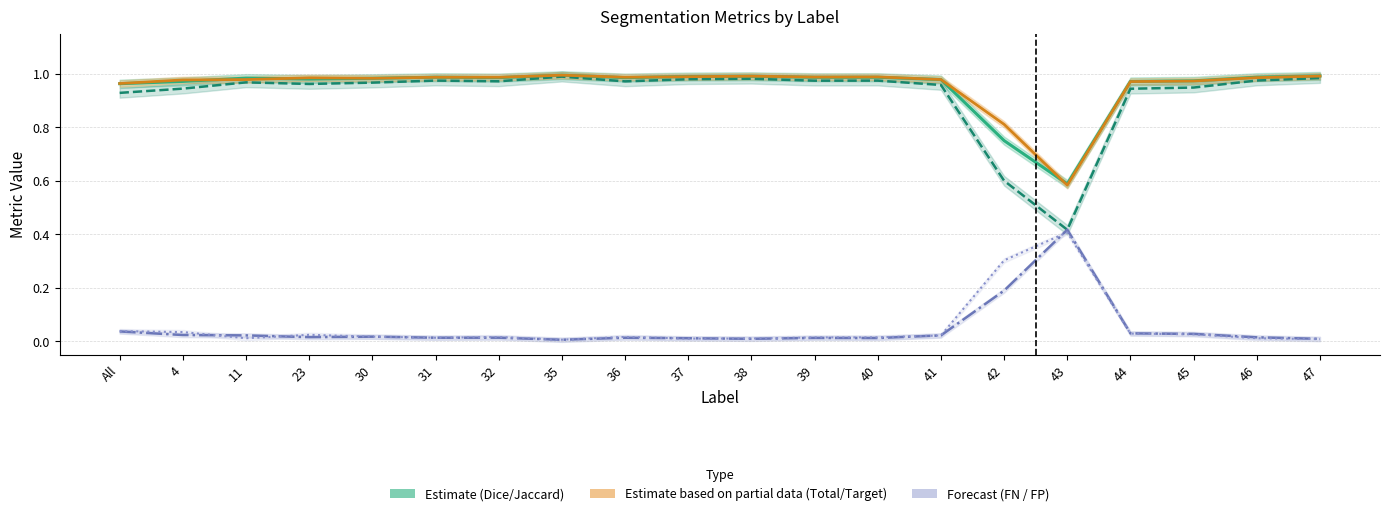

Is the value of FalseNegative at 30 greater than the value of Jaccard at 32?

No